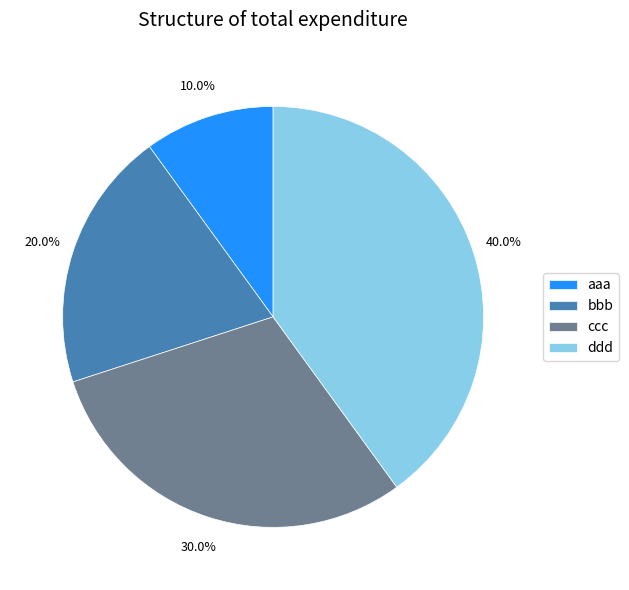

Which category has the biggest portion of the pie?

ddd